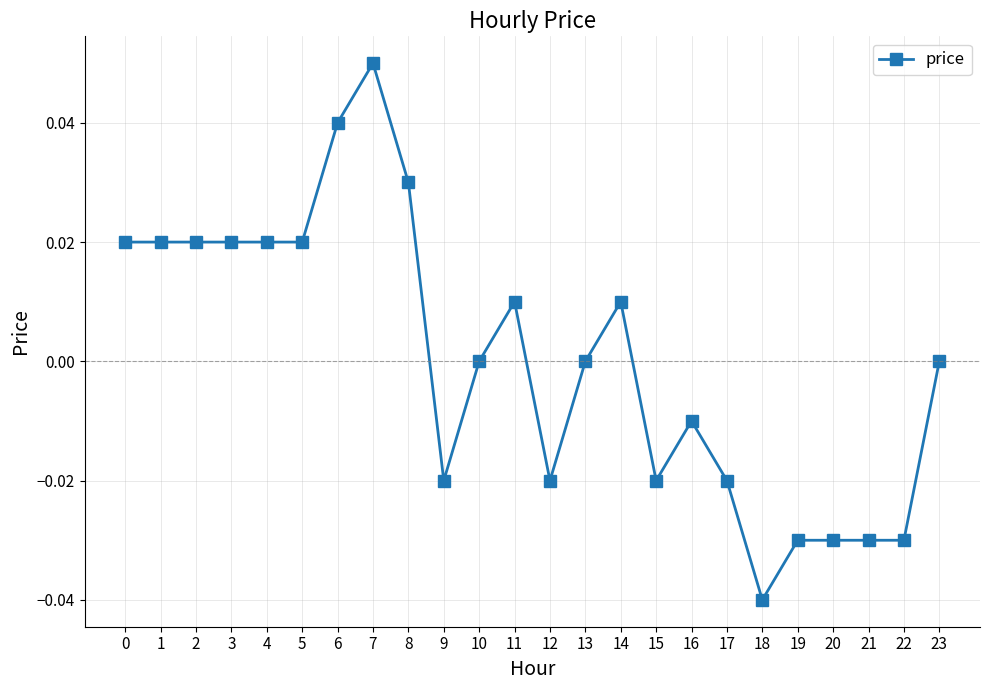

True or false: there are more than 0 points higher than both neighbors.

True